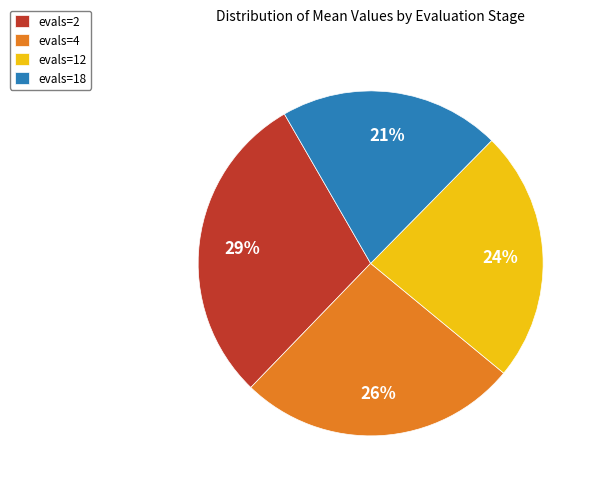

What percentage is the evals=18 slice, to the nearest percent?

21%